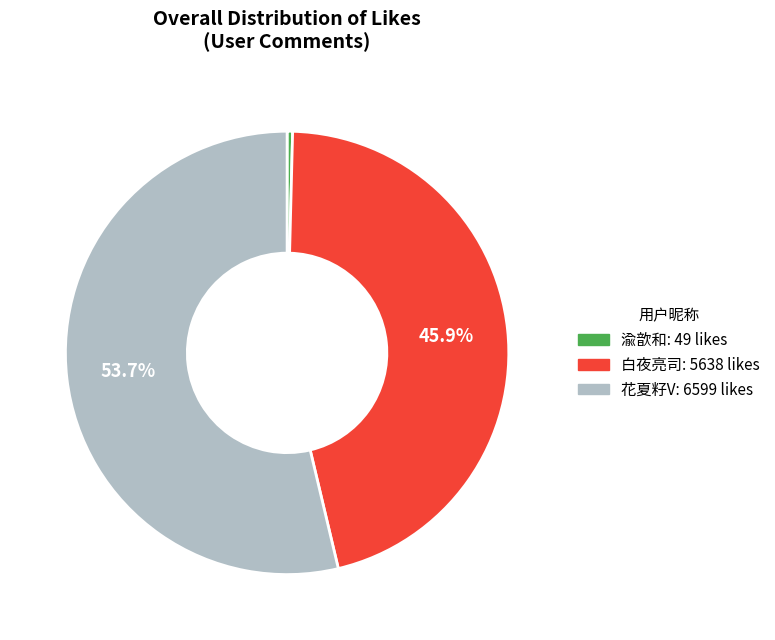

How many segments does this pie chart have?

3